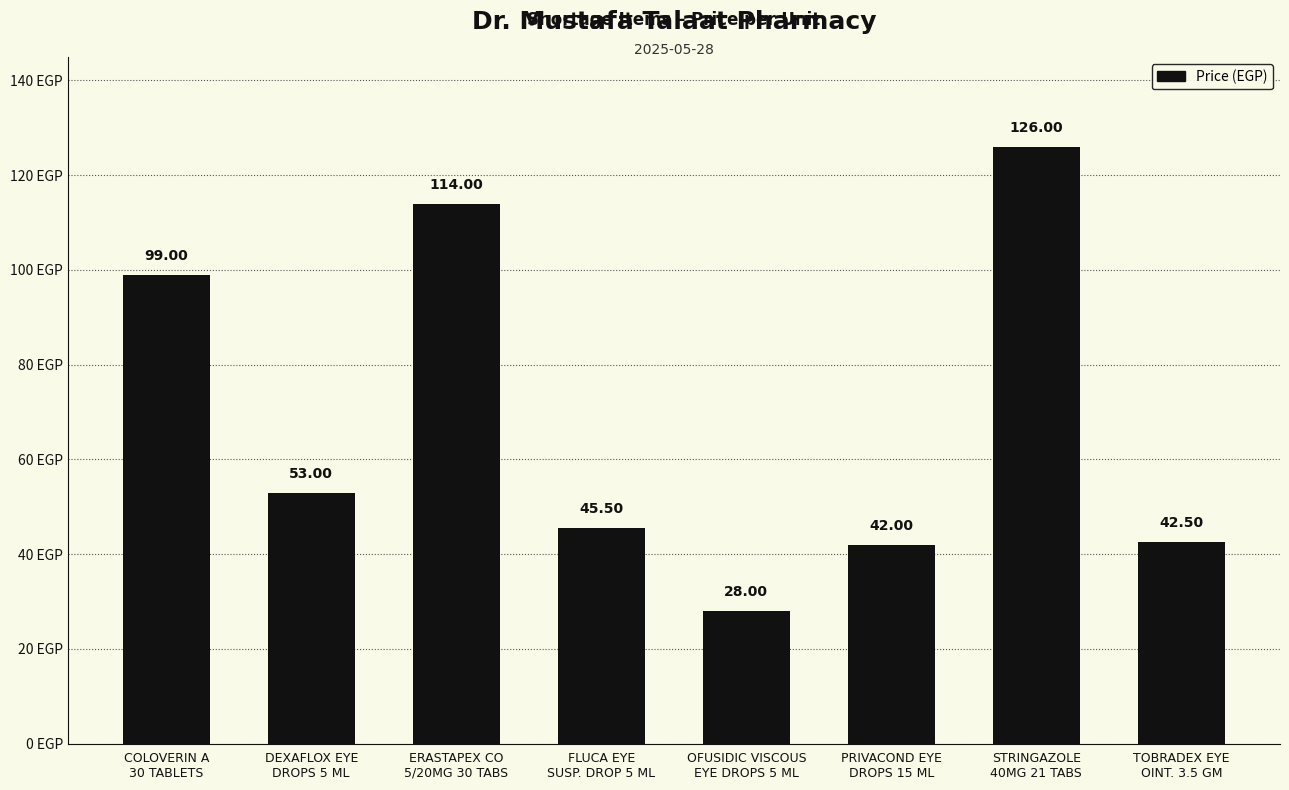

What is the change in value from PRIVACOND EYE
DROPS 15 ML to TOBRADEX EYE
OINT. 3.5 GM?

+0.5